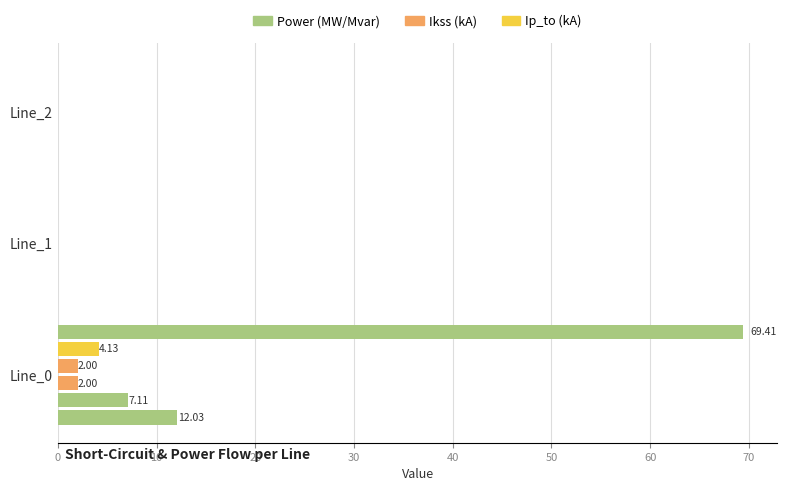

Reading left to right, extract all data points from this chart.

pf_p_from_mw: 12.0	0.0	0.0
pf_q_from_mvar: 7.1	-0.0	-0.0
pf_ikss_from_ka: 2.0	0.0	0.0
pf_ikss_to_ka: 2.0	0.0	0.0
pf_ip_to_ka: 4.1	0.0	0.0
pf_skss_from_mw: 69.4	0.0	0.0